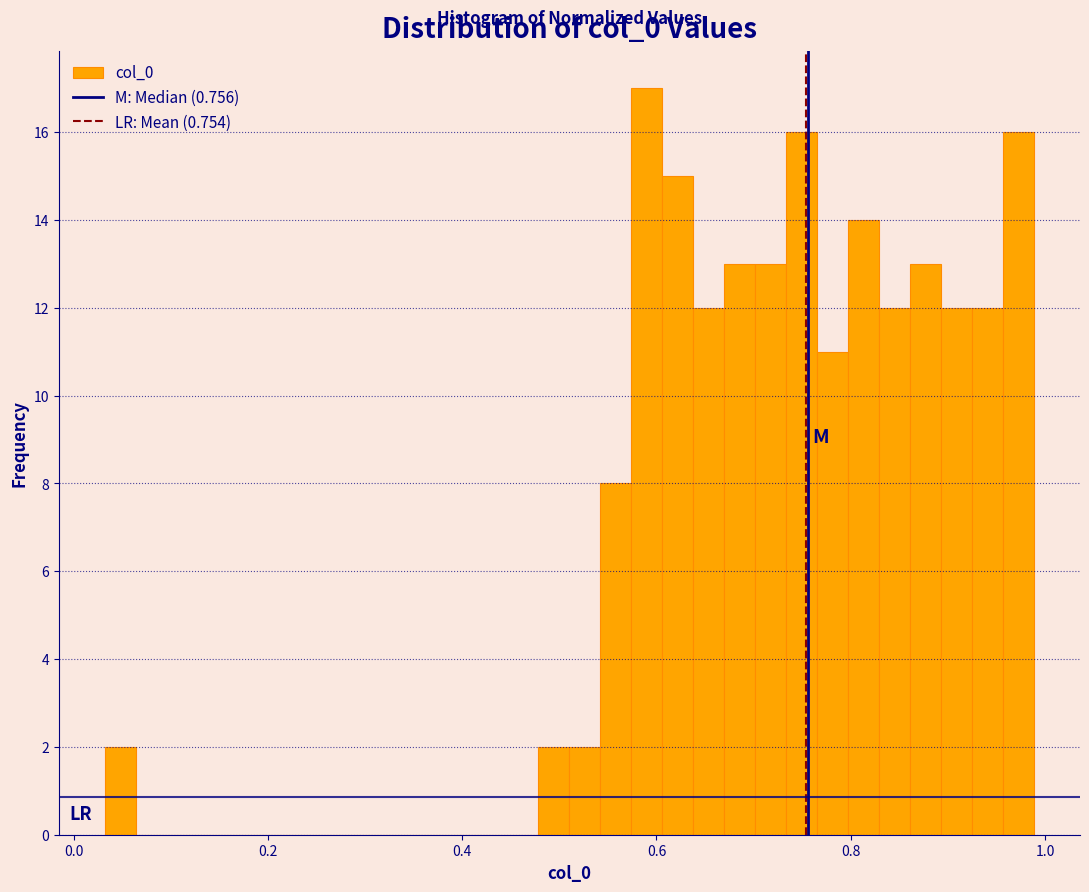

Around what value on the x-axis is the tallest bar? Give the approximate position of its centre, as read against the axis.

0.60